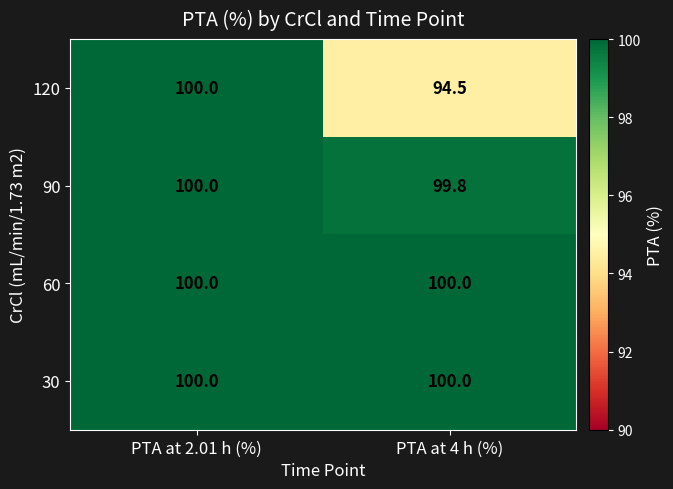

True or false: 120 has a value of 21.1 at PTA at 2.01 h (%).

False